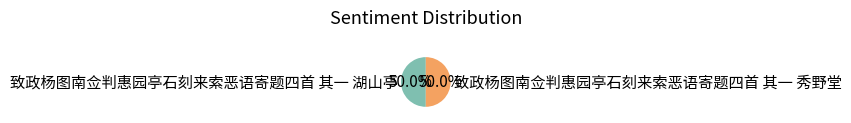

What portion of the pie excludes 致政杨图南佥判惠园亭石刻来索恶语寄题四首 其一 湖山亭?

50.0%